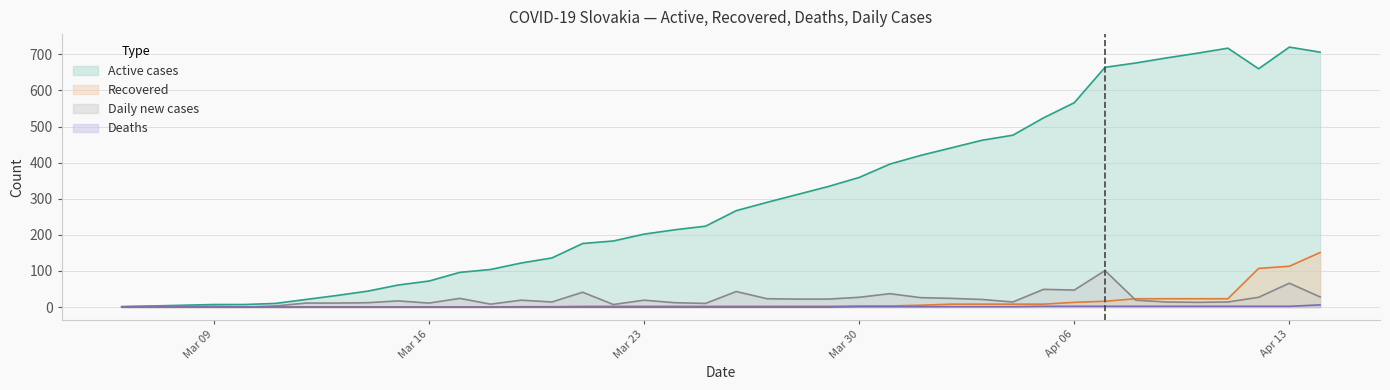

Between 2020-03-29 and 2020-03-20, which is larger?

2020-03-29